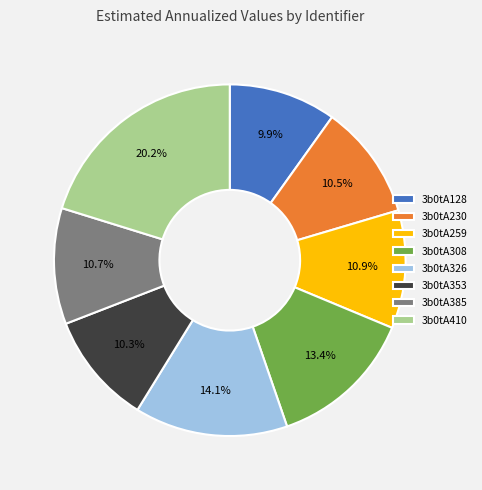

What percentage do 3b0tA385 and 3b0tA353 together represent?

21.0%